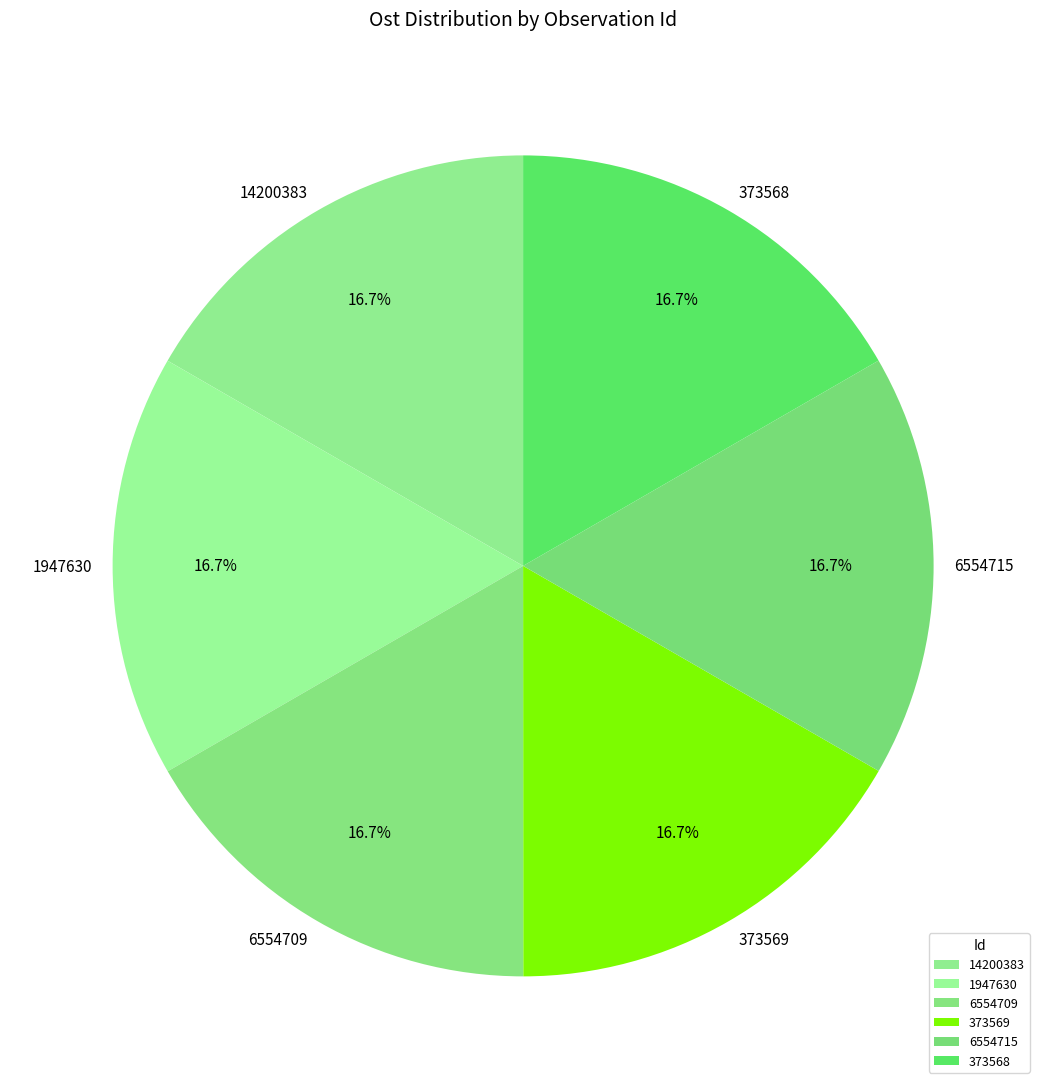

Is there any slice that represents more than half of the pie?

No